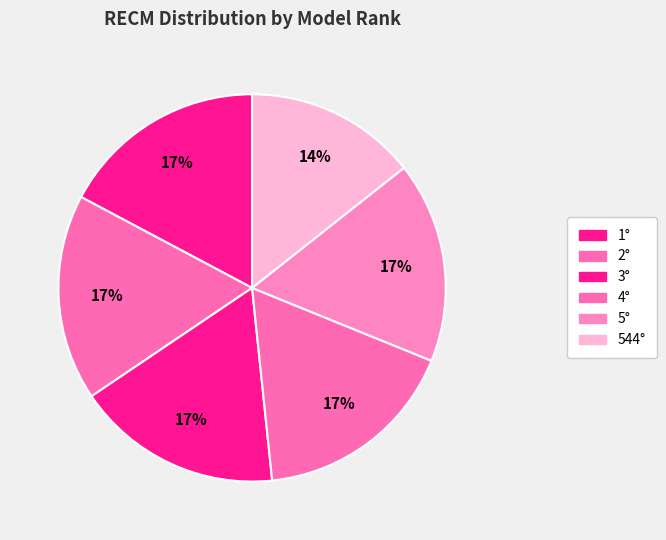

To the nearest percent, what is the difference between the 544° and 2° slice percentages?

3%